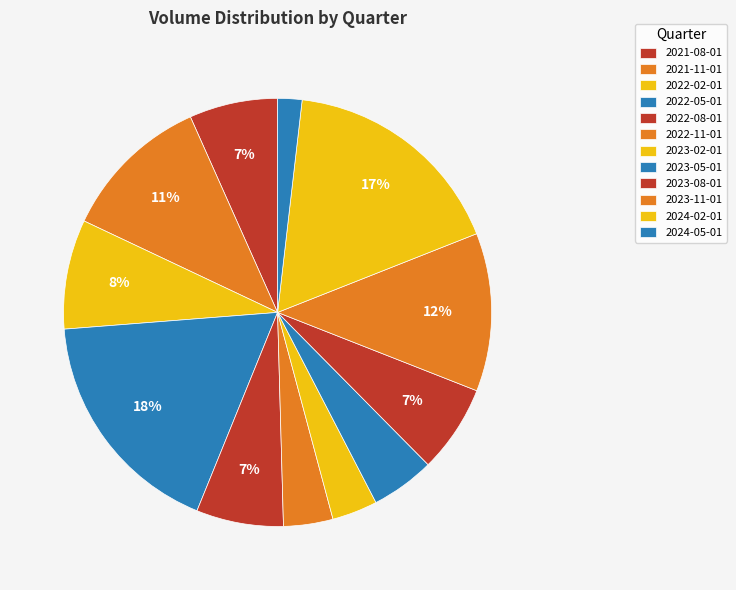

Does any single category account for the majority?

No